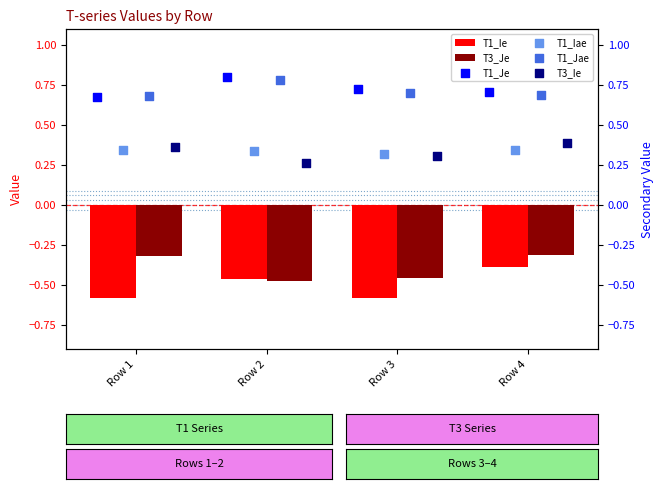

The T1_Ie series shows -0.7 at Row 2. True or false?

False